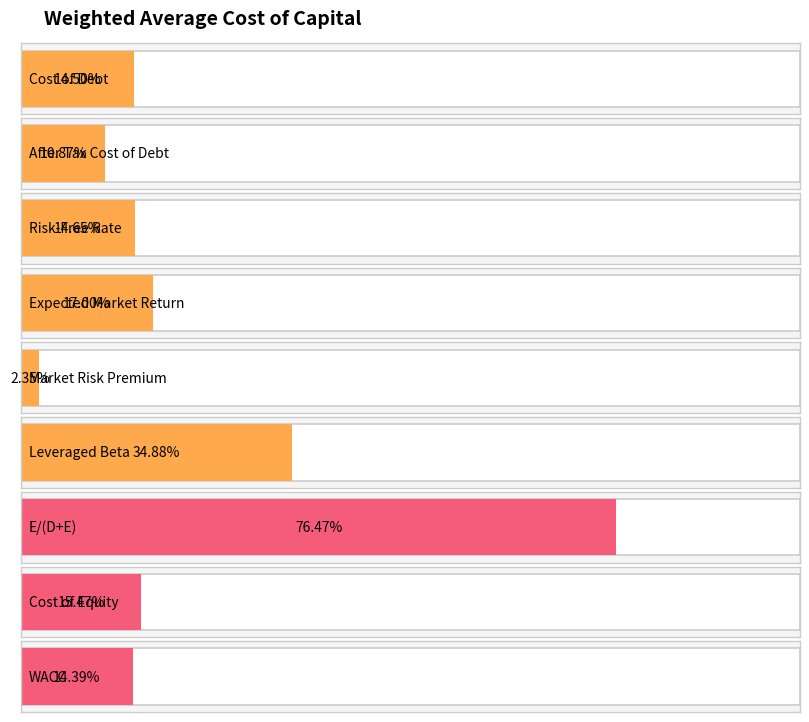

True or false: the data shows 0.1 at Risk-Free Rate.

True